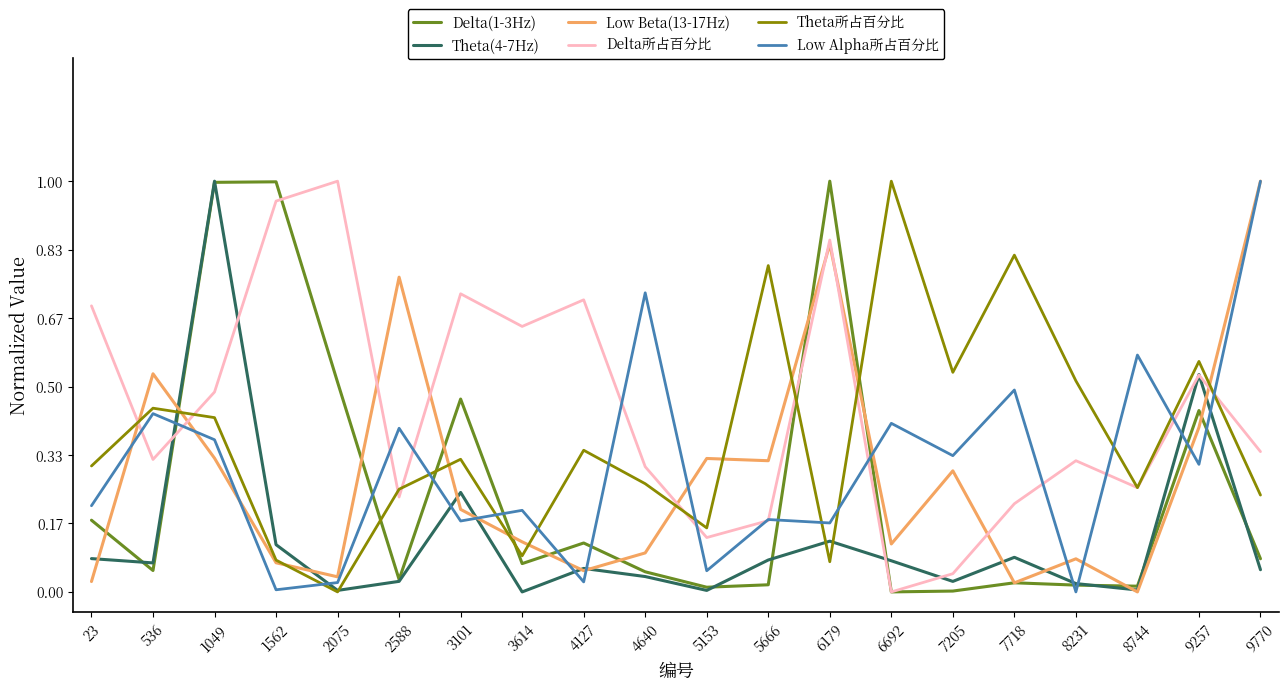

Count the number of categories in the chart.

20